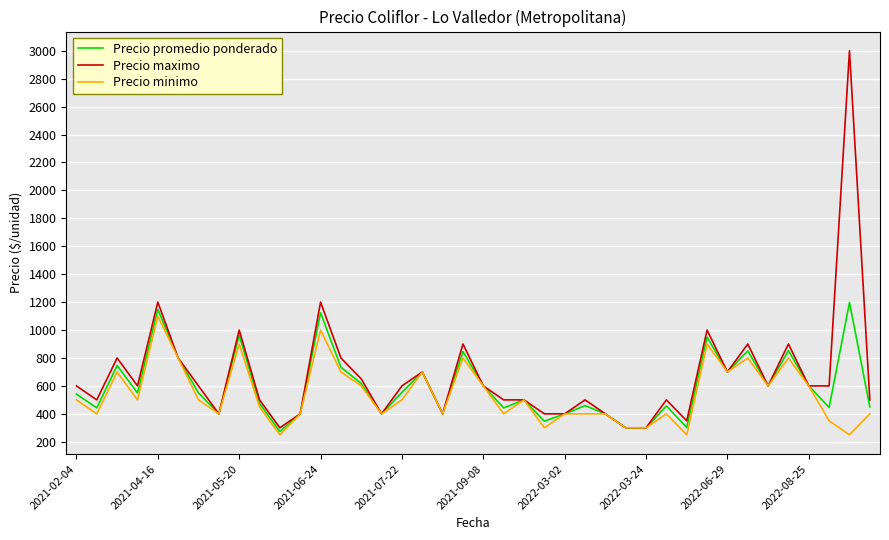

What is the highest value of the Precio promedio ponderado series?

1198